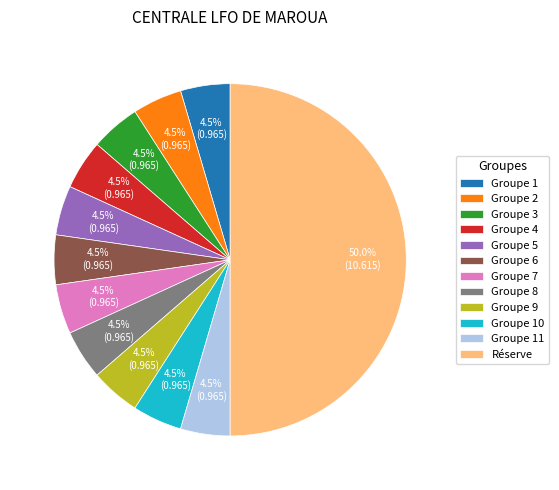

Which slice is the largest?

Réserve